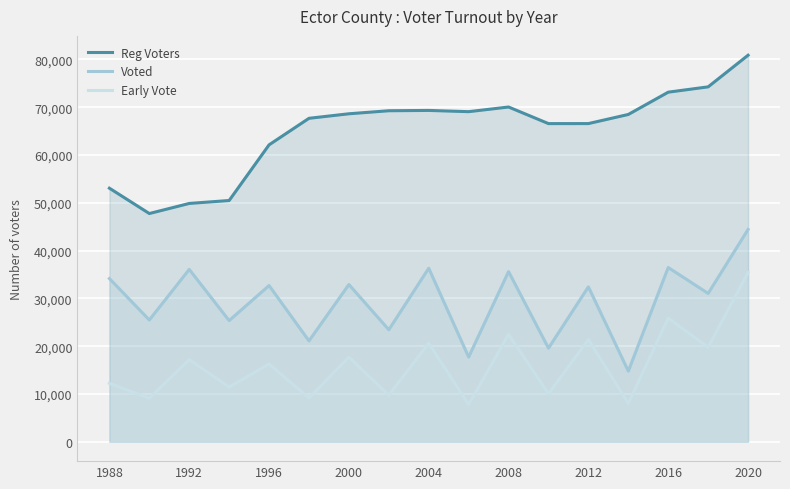

Is it true that Early Vote equals 55620 at 2020?

False